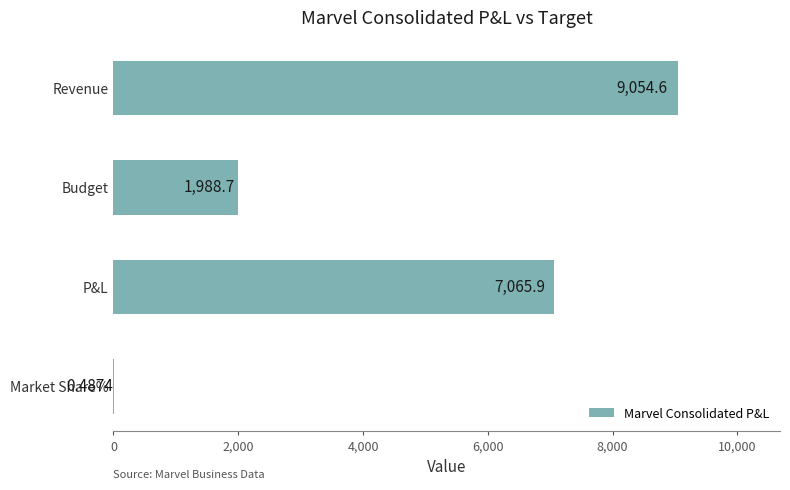

At which label is the value closest to 4527?

Budget